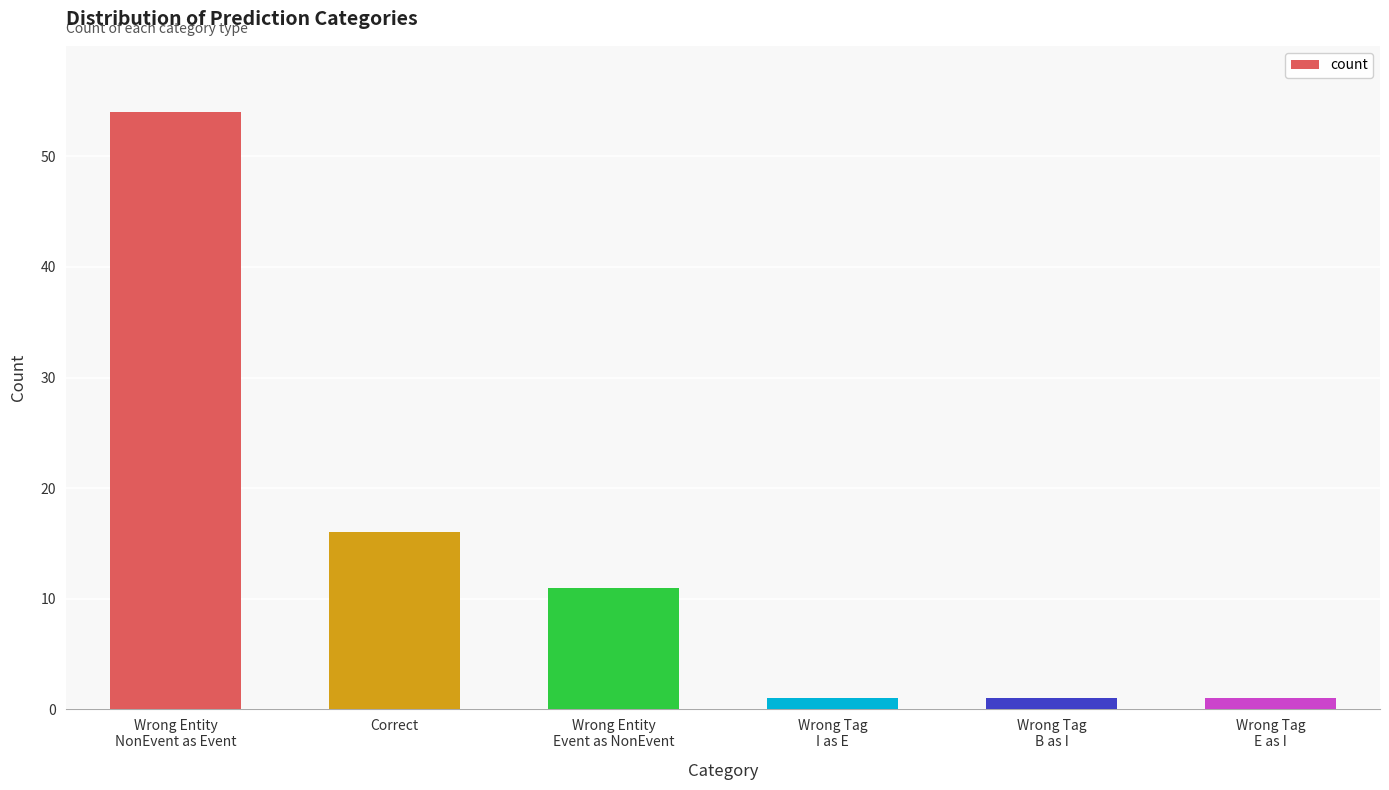

The value at Wrong Tag
I as E is 1. True or false?

True